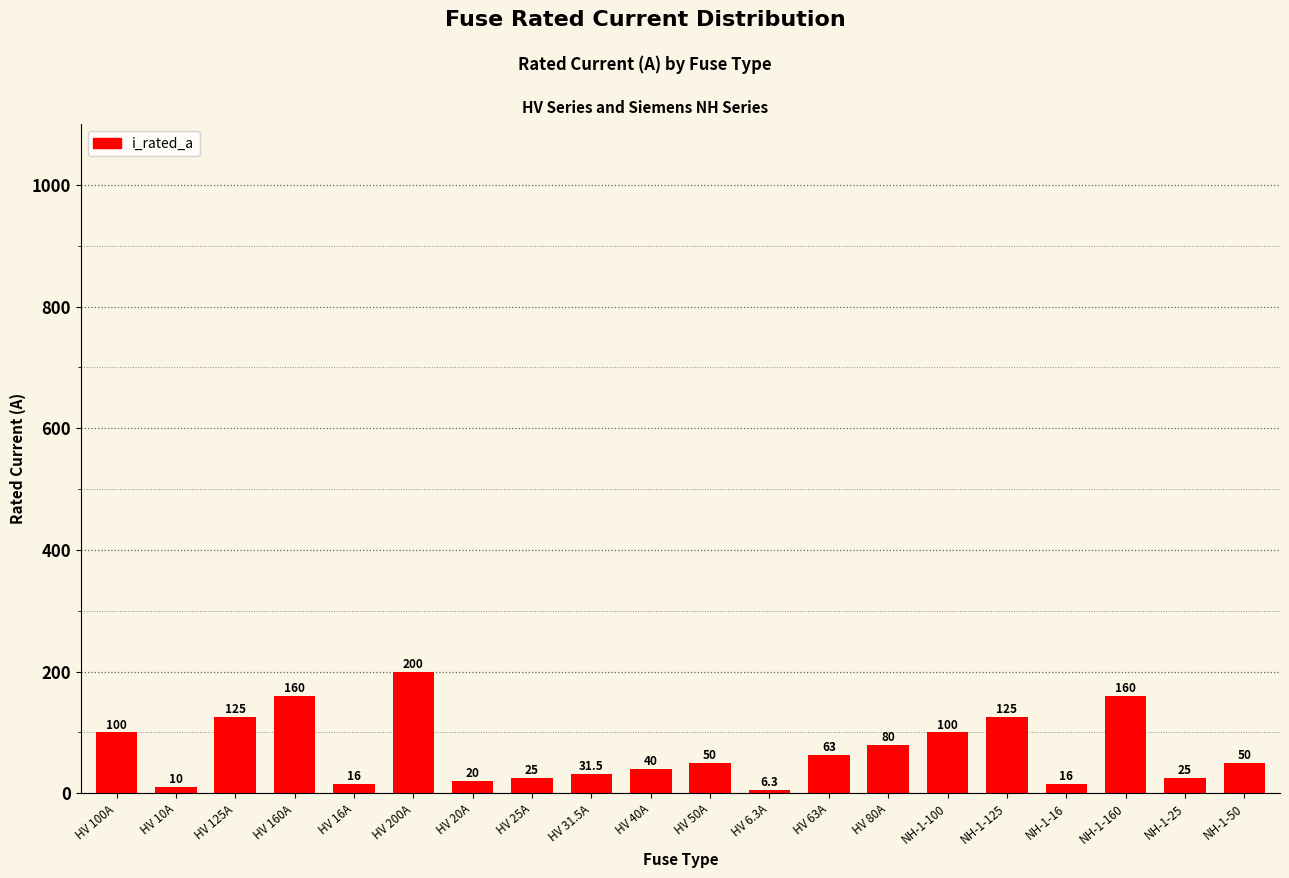

True or false: the data shows 100.0 at NH-1-100.

True